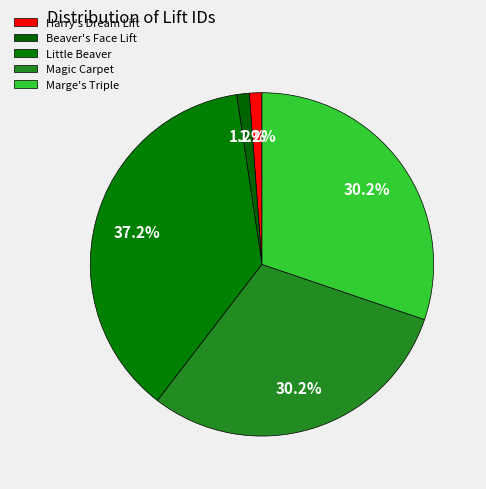

To the nearest percent, what is the difference between the Marge's Triple and Little Beaver slice percentages?

7%